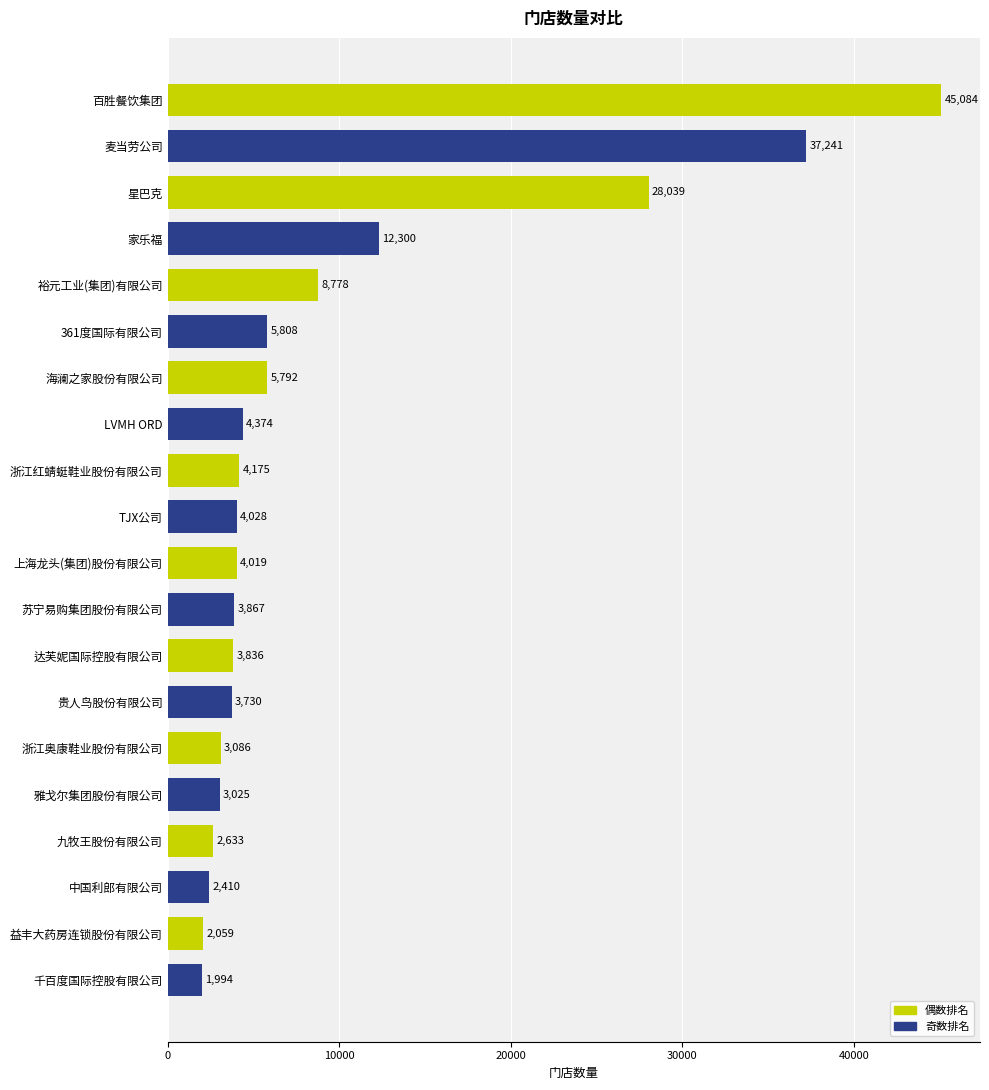

Rank the categories by value from lowest to highest.

千百度国际控股有限公司, 益丰大药房连锁股份有限公司, 中国利郎有限公司, 九牧王股份有限公司, 雅戈尔集团股份有限公司, 浙江奥康鞋业股份有限公司, 贵人鸟股份有限公司, 达芙妮国际控股有限公司, 苏宁易购集团股份有限公司, 上海龙头(集团)股份有限公司, TJX公司, 浙江红蜻蜓鞋业股份有限公司, LVMH ORD, 海澜之家股份有限公司, 361度国际有限公司, 裕元工业(集团)有限公司, 家乐福, 星巴克, 麦当劳公司, 百胜餐饮集团